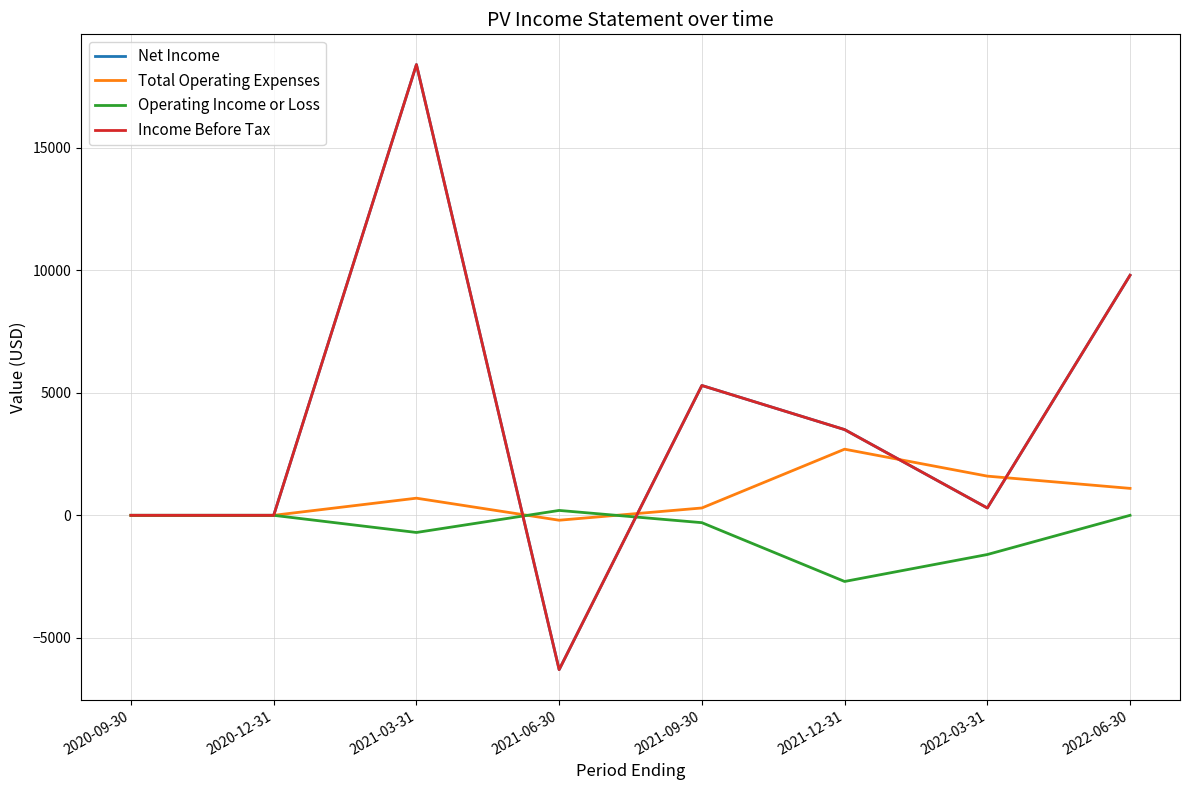

Which series has the largest total across all categories?

Net Income